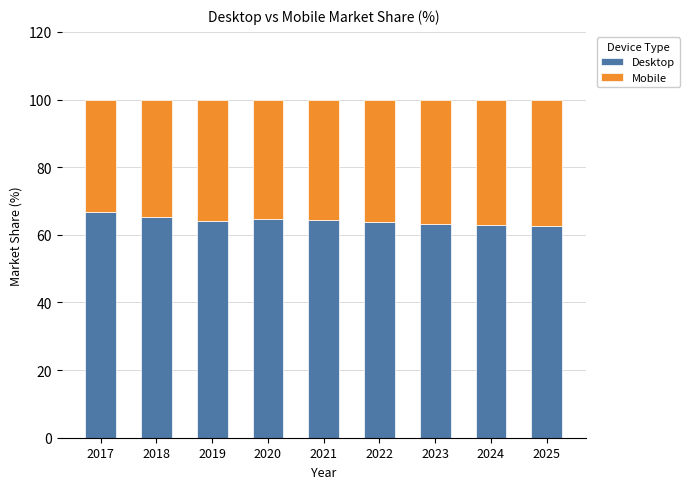

What is the lowest value of the Desktop series?

62.5